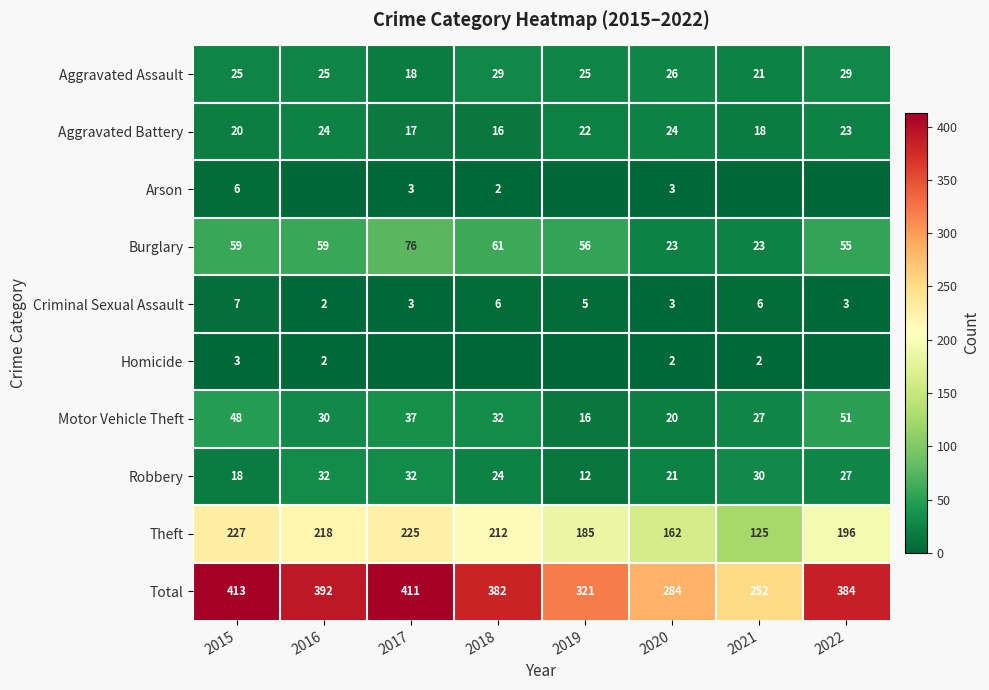

At which category does the chart reach its peak across all series?

2015